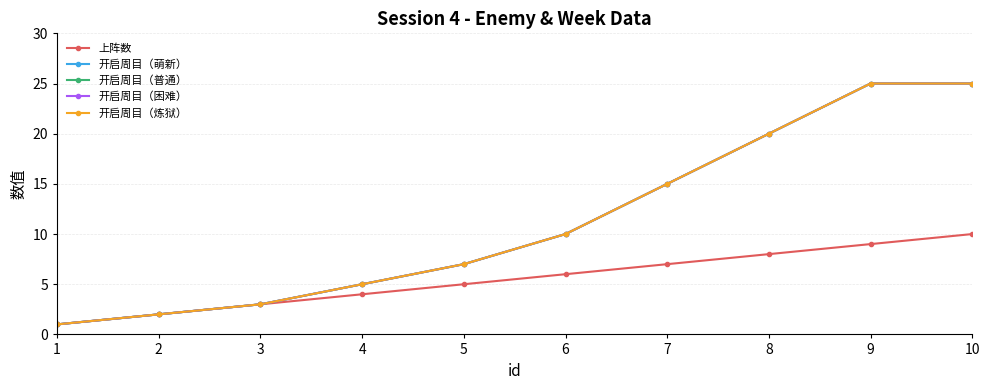

Is this an area chart (filled region under the line)?

No